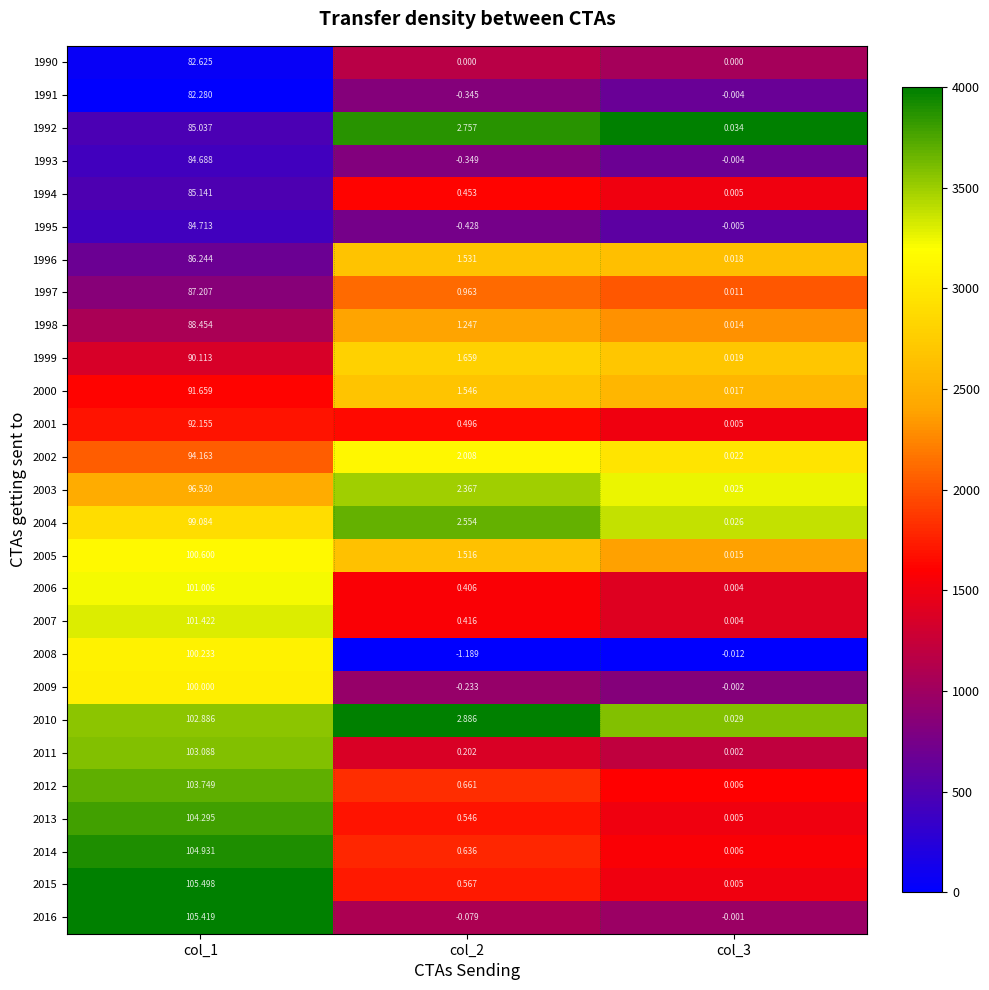

What is the difference between the highest and lowest values at col_1?

23.2